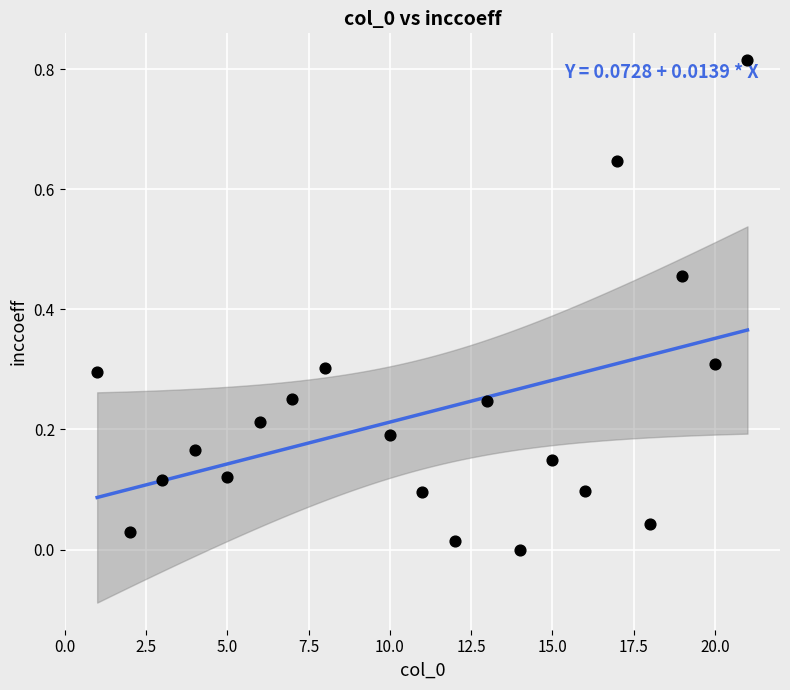

What is the range of X values (max minus min)?

20.0